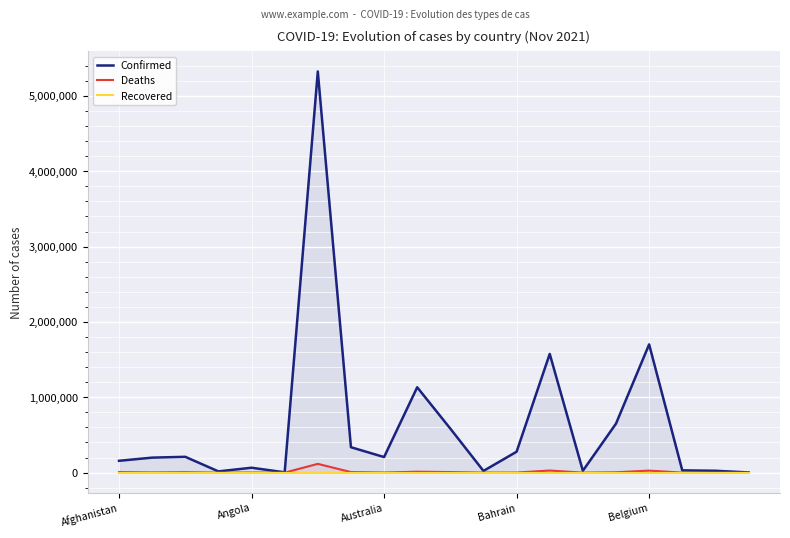

What position from the left is 15?

16